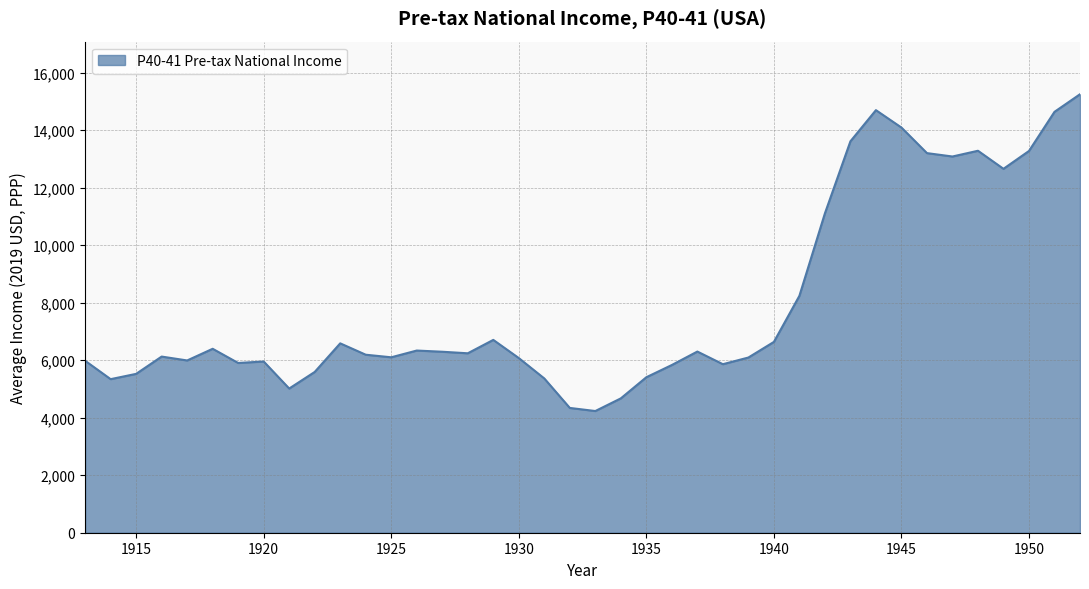

What is the maximum value shown in the chart?

15252.2